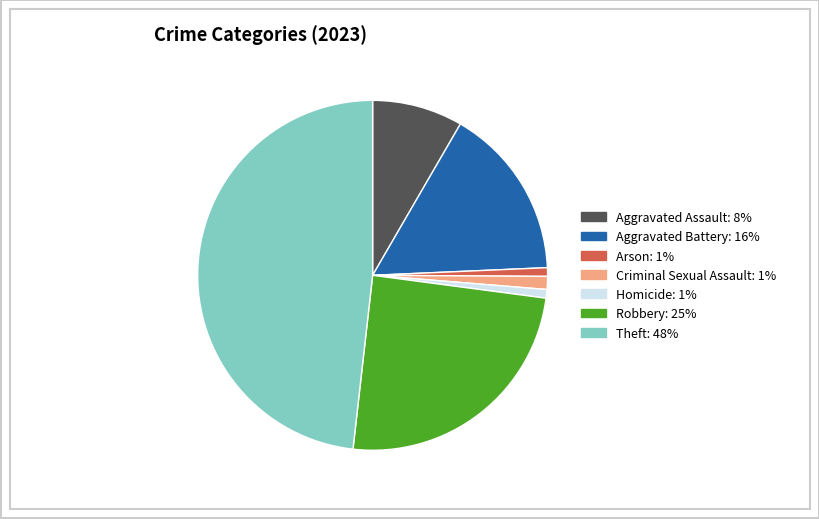

Is the sum of Homicide and Criminal Sexual Assault greater than half?

No